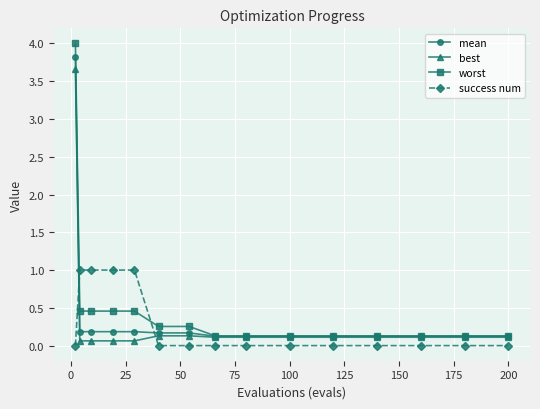

Which series has the largest range (max minus min)?

worst